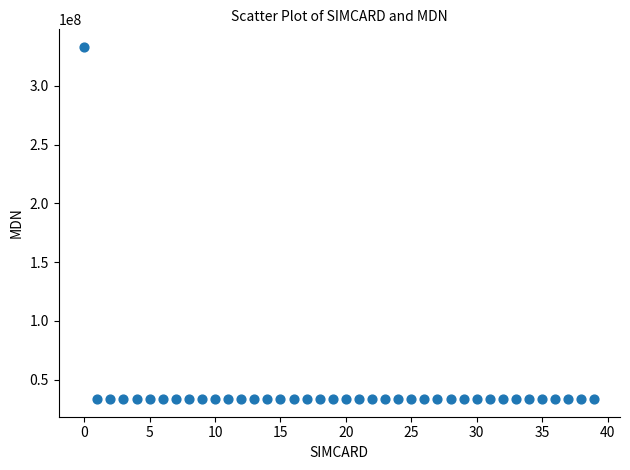

What is the range of Y values (max minus min)?

299754345